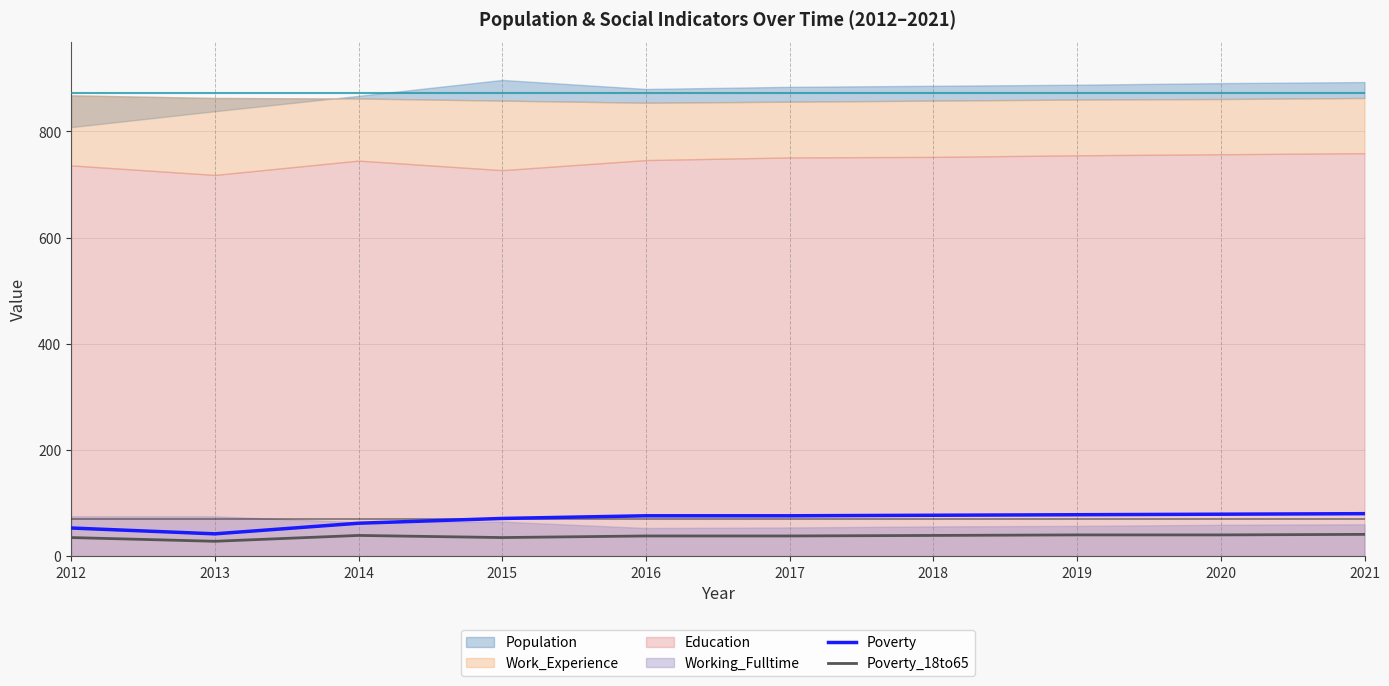

Is it true that Poverty_18to65 equals 39 at 2014?

True